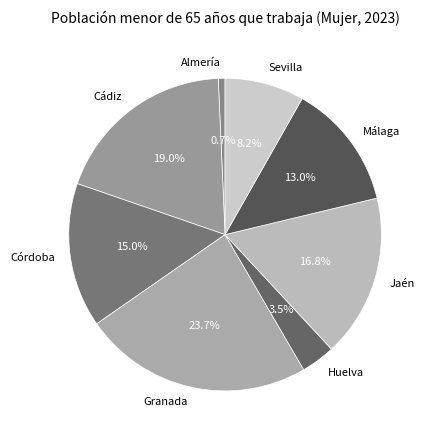

Is there any slice that represents more than half of the pie?

No